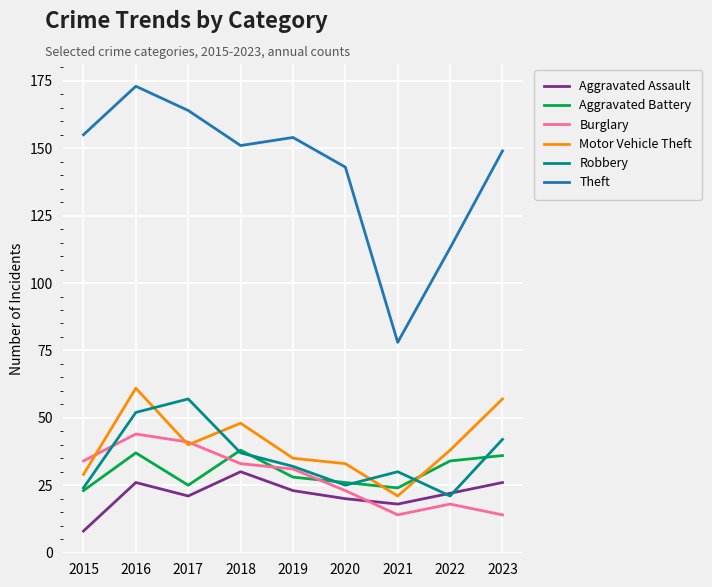

Which series has the widest spread of values?

Theft